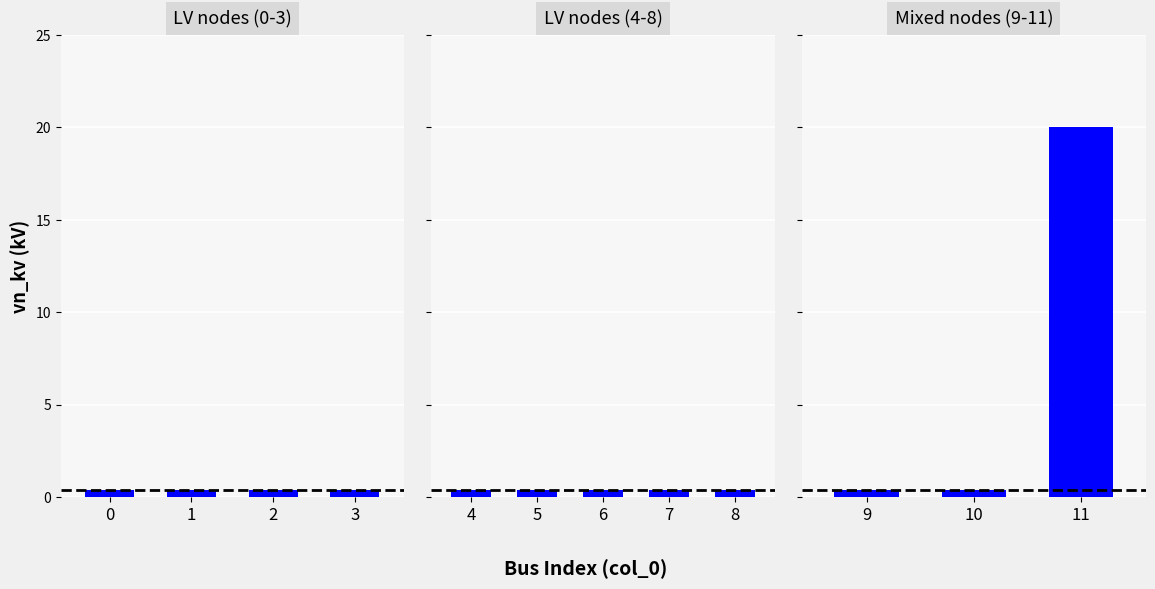

True or false: the data shows 0.6 at 9.

False